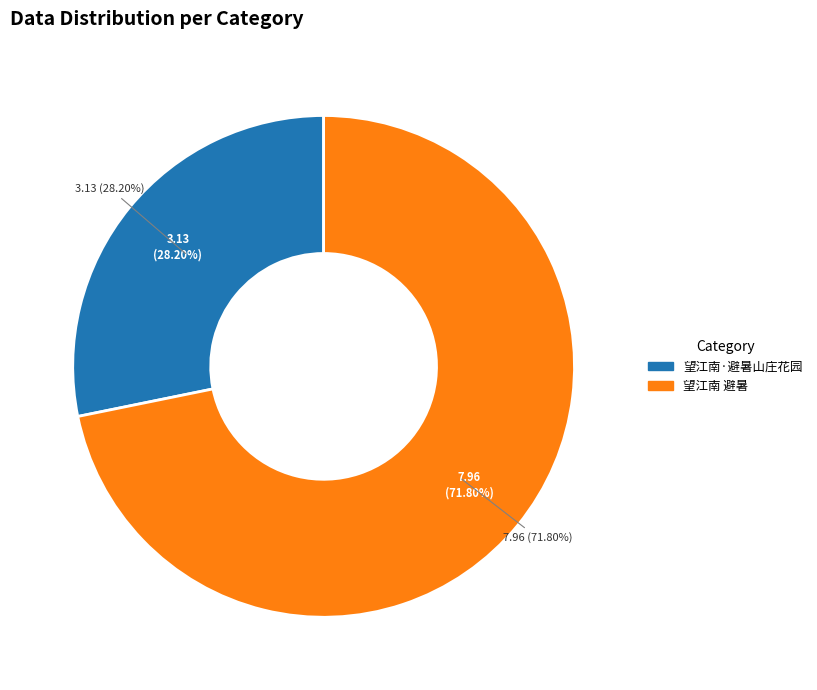

Between 望江南 避暑 and 望江南·避暑山庄花园, which is larger?

望江南 避暑